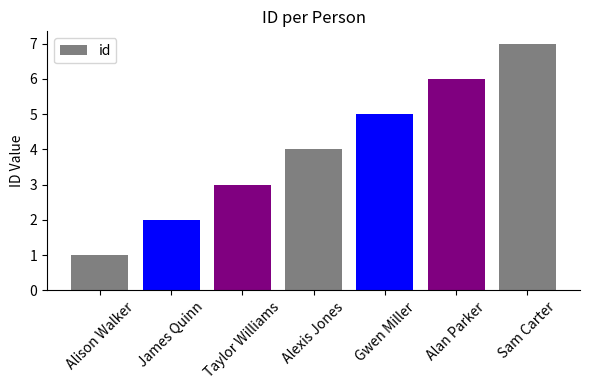

Is it true that the value at Gwen Miller is 2?

False